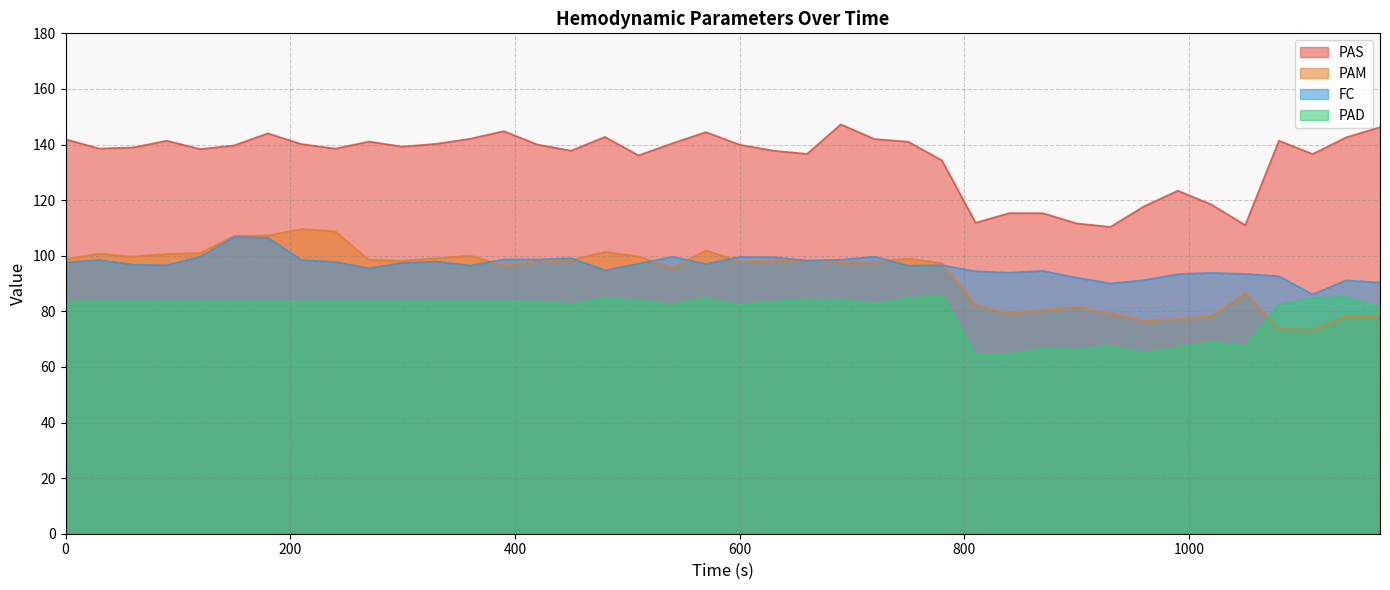

What is the value of the PAM point at the 5th from the left?

101.0